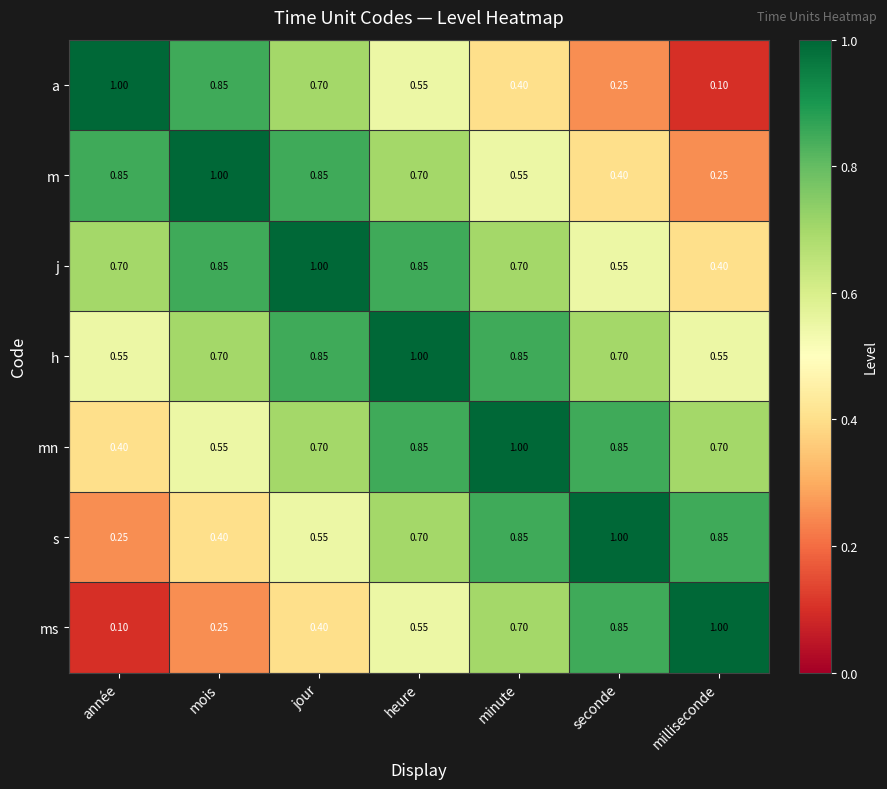

Which series has the largest total across all categories?

h